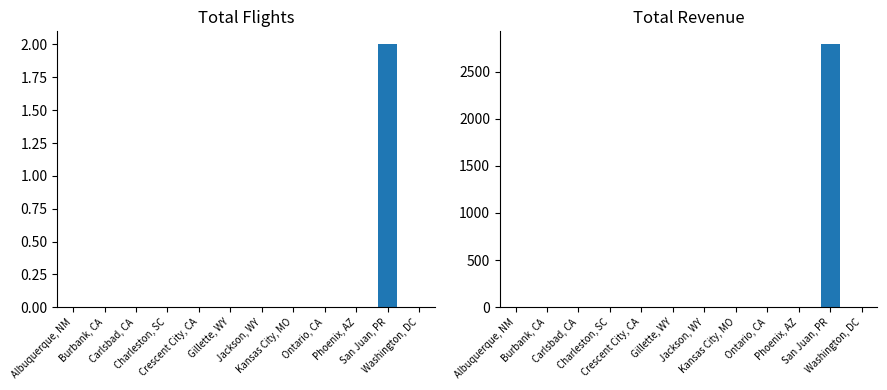

Which series changed the most between Albuquerque, NM and Jackson, WY?

TOTAL FLIGHTS